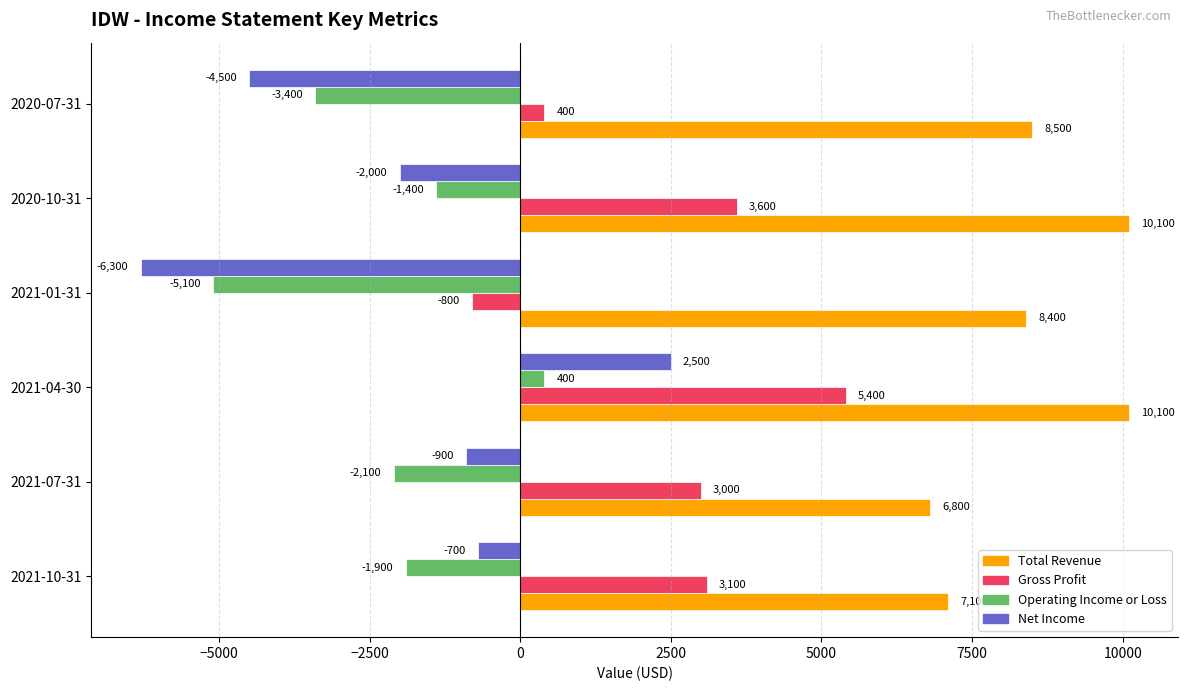

What is the difference between the second highest and second lowest values in the Total Revenue series?

3000